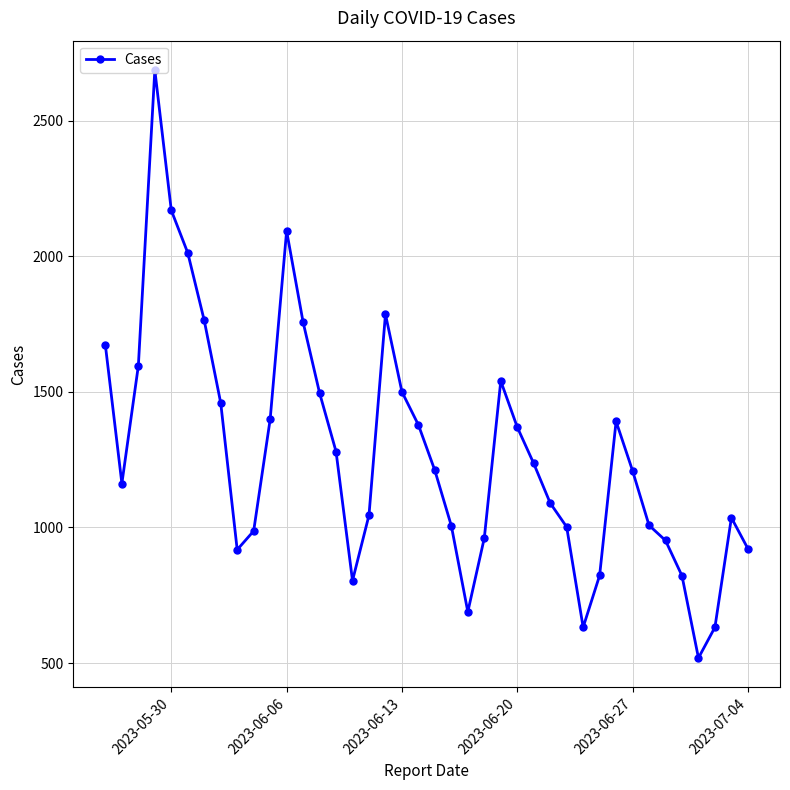

How many points are lower than both their immediate neighbors (excluding endpoints)?

6